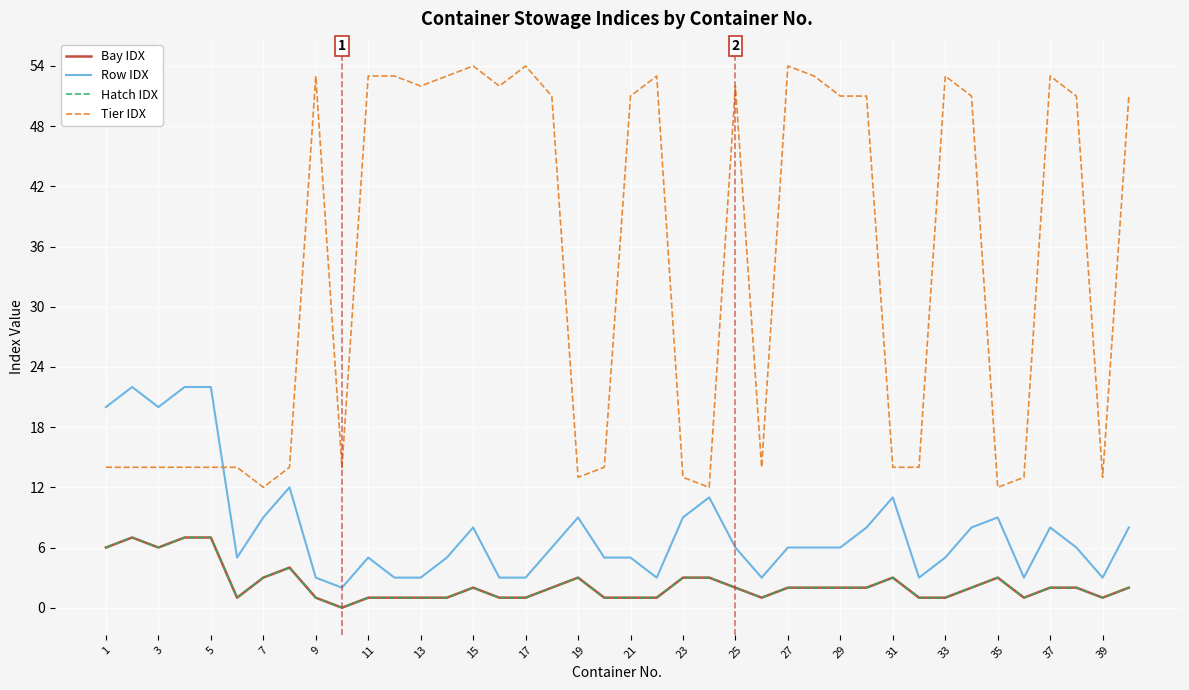

Where does the Row IDX series first go above 6?

1